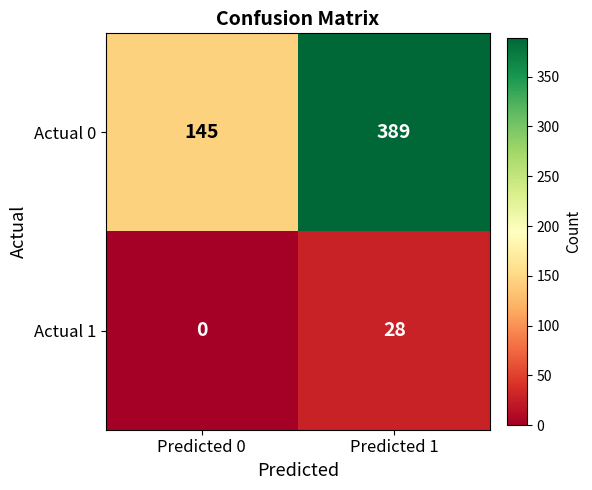

What is the average value of the Actual 0 series?

267